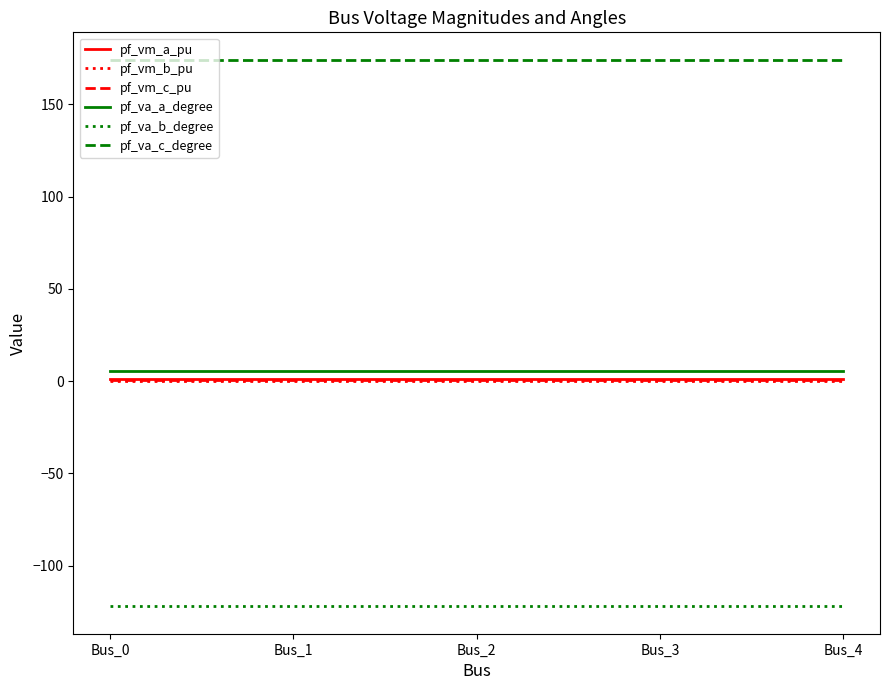

Which series has the largest total across all categories?

pf_va_c_degree